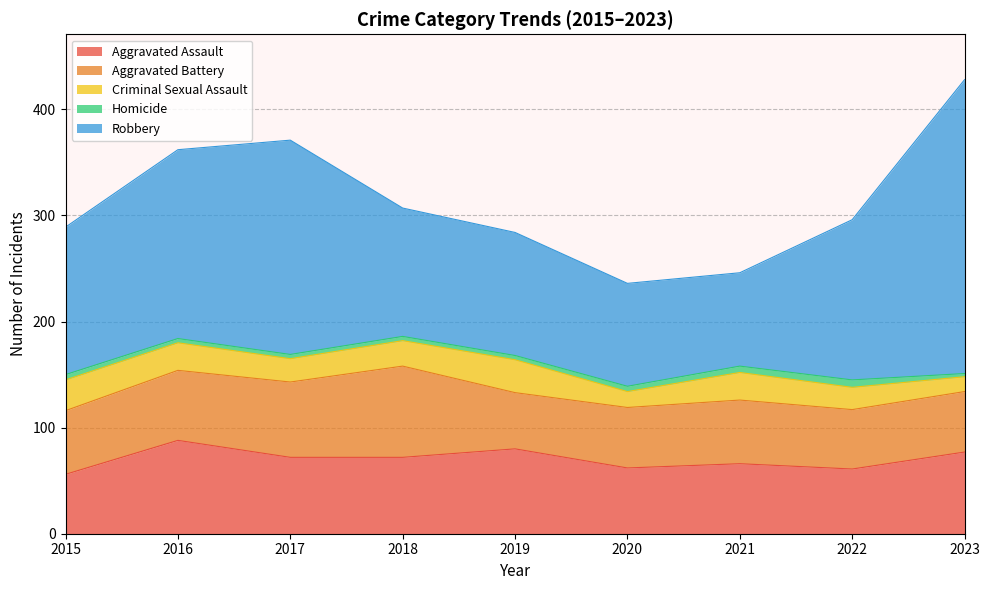

At 2019, list the series in order from largest to smallest.

Robbery, Aggravated Assault, Aggravated Battery, Criminal Sexual Assault, Homicide